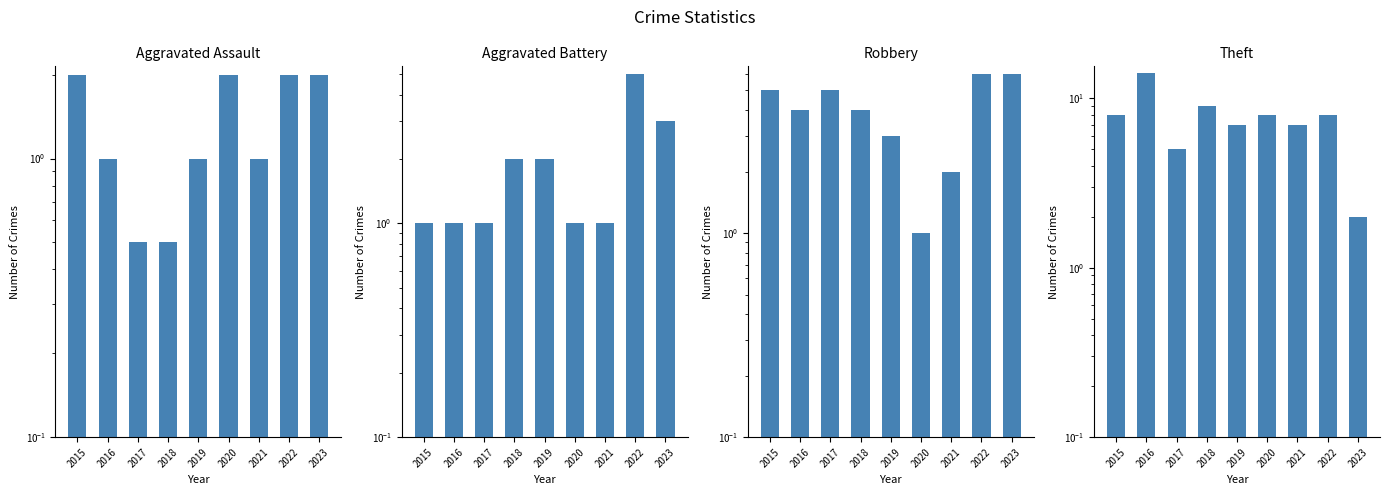

Which has a higher value, 2017 or 2016?

2016